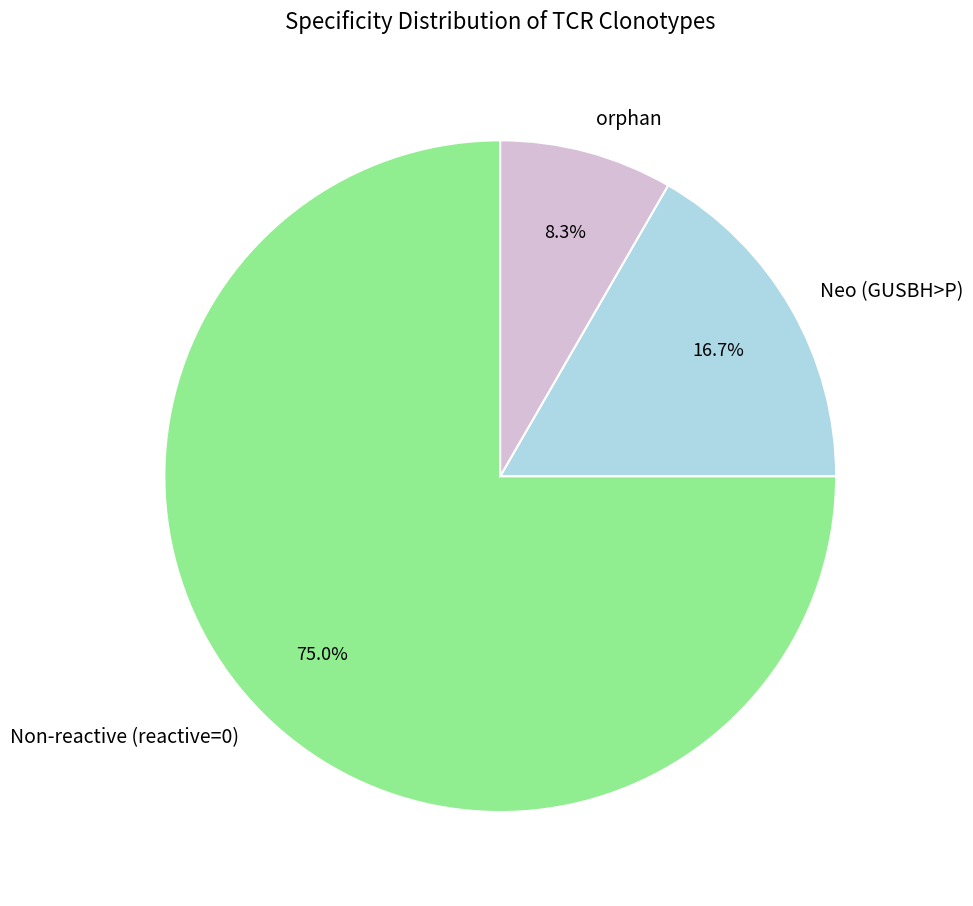

Rank the categories by value from highest to lowest.

Non-reactive (reactive=0), Neo (GUSBH>P), orphan